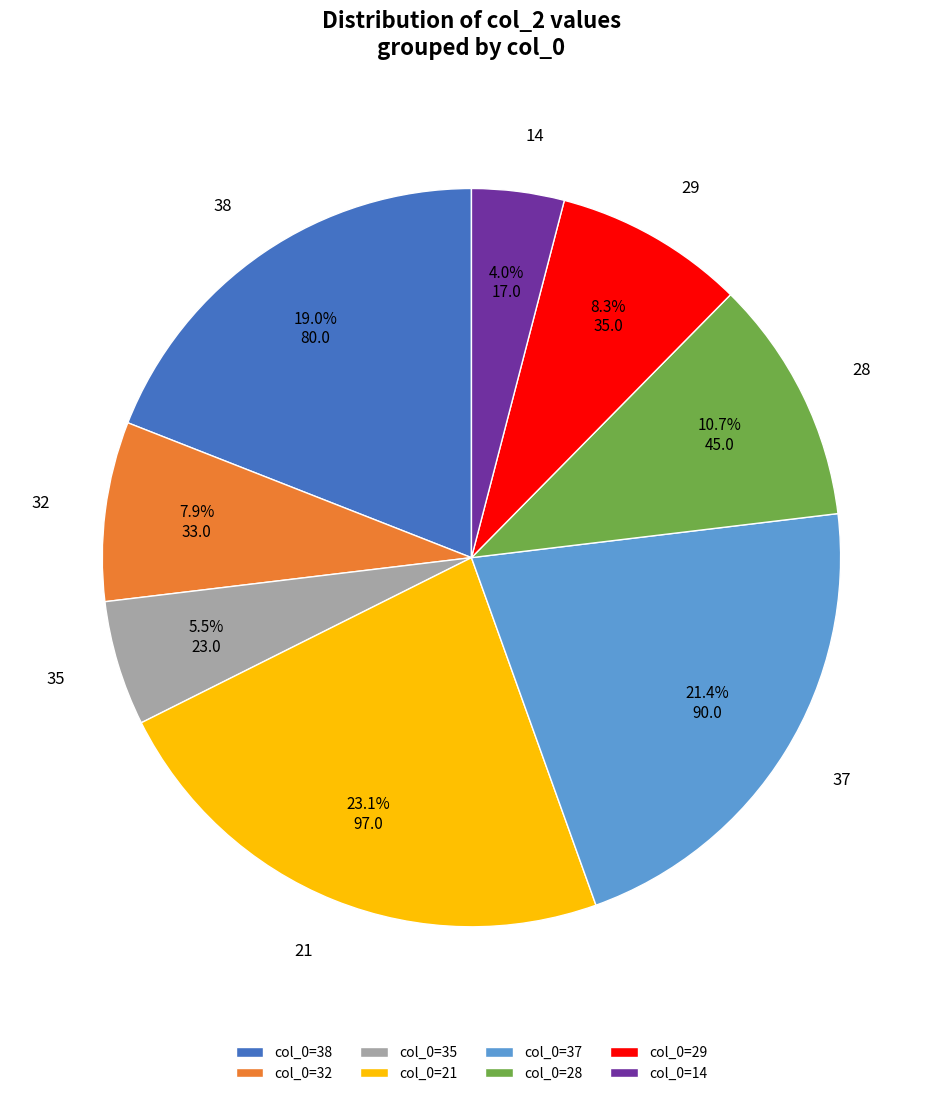

Which category has the smallest portion of the pie?

14